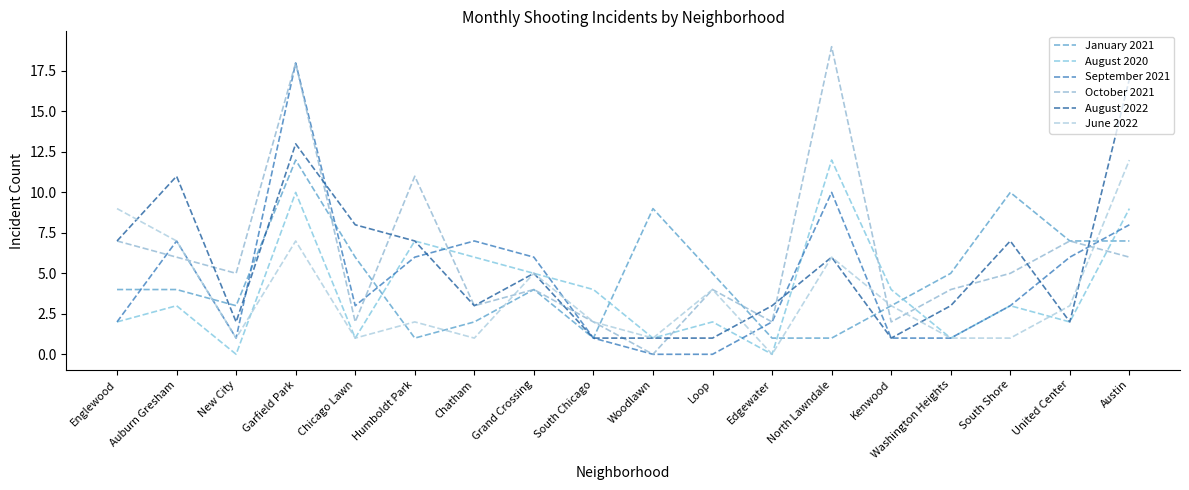

Is it true that August 2020 equals 2 at United Center?

True